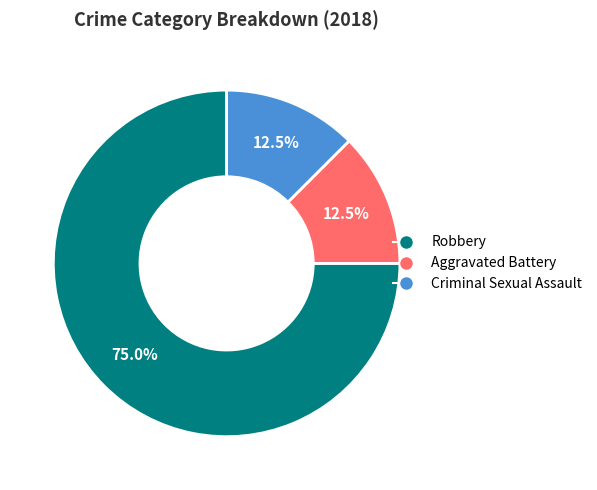

How many segments does this pie chart have?

3